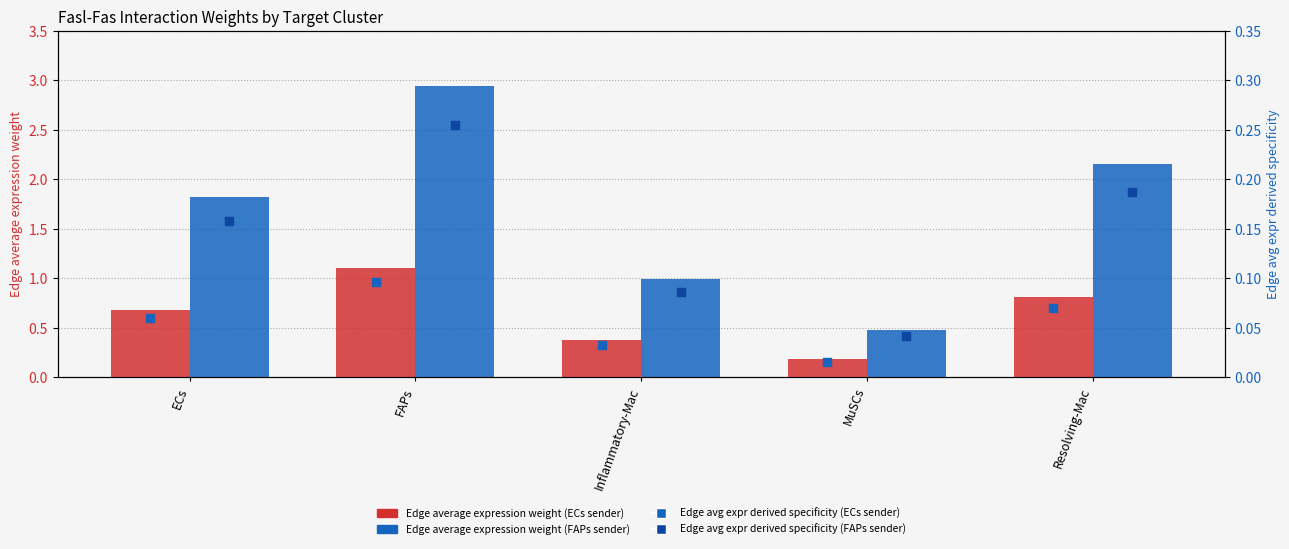

What is the total value across all series at MuSCs?

0.7